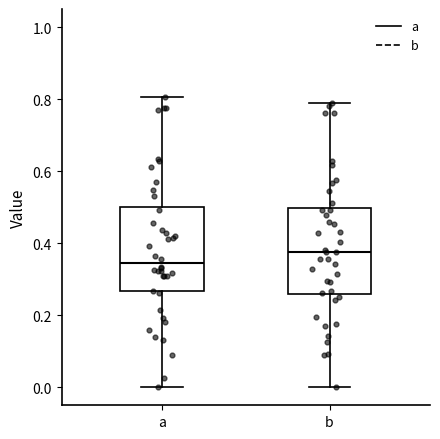

Where is the lower edge of the box for a on the y-axis? The values are not printed on the chart, so give them approximately, as read against the axis.

0.26